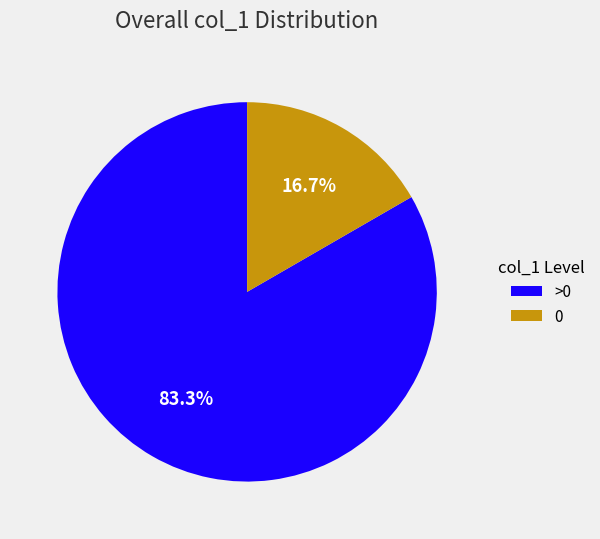

Is the sum of >0 and 0 greater than half?

Yes